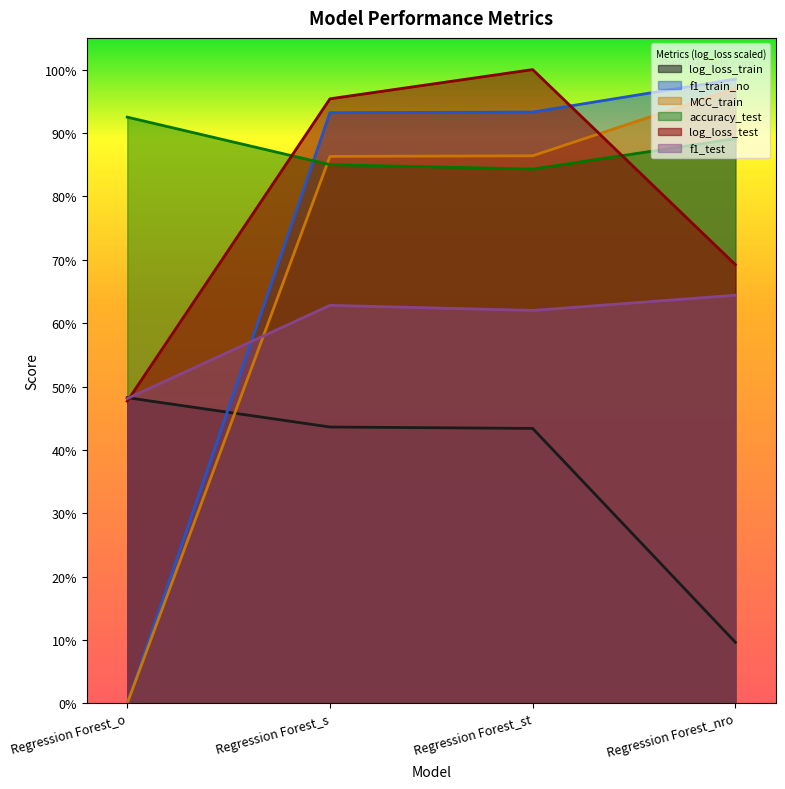

At which category is the sum across all series the highest?

Regression Forest_st